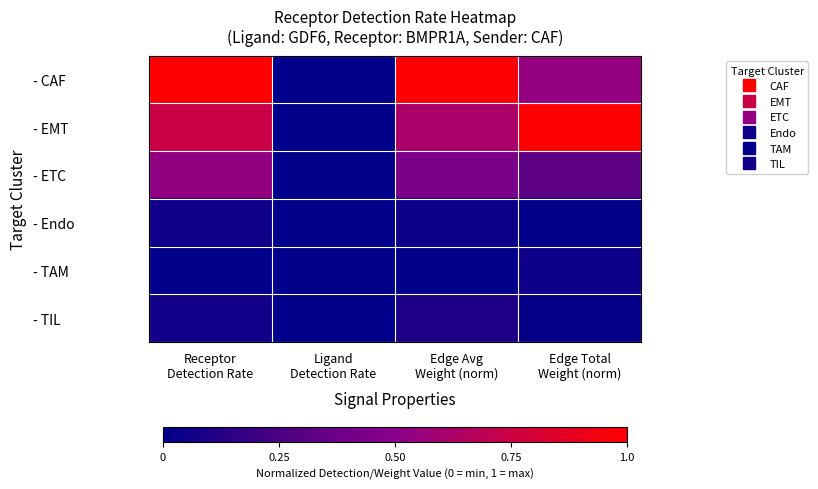

Which has a higher value, Edge Avg
Weight (norm) or Ligand
Detection Rate?

Edge Avg
Weight (norm)